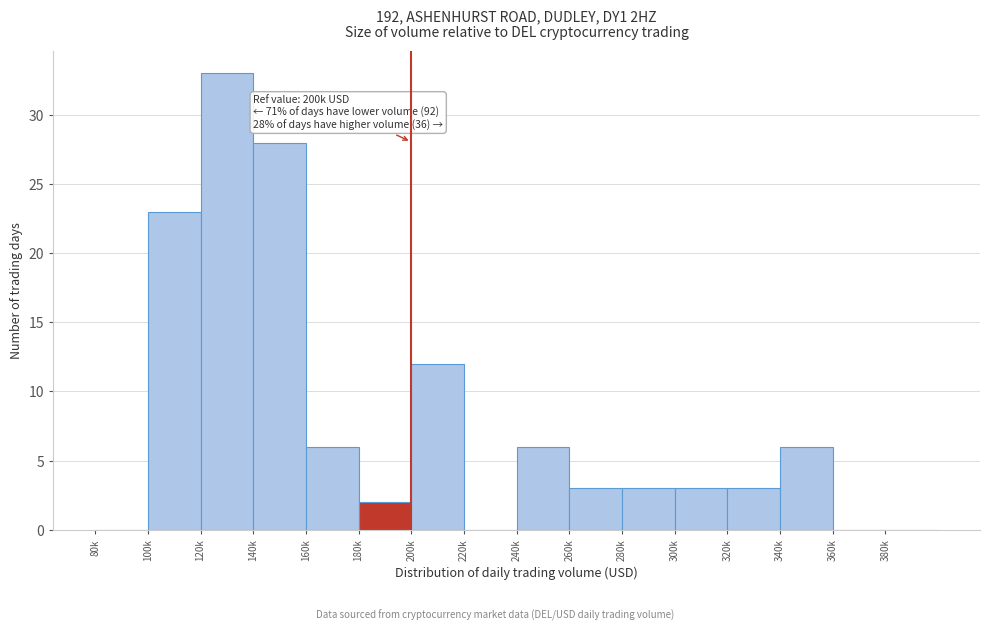

Reading left to right, transcribe all the data shown in this chart.

80k=0	100k=23	120k=33	140k=28	160k=6	180k=2	200k=12	220k=0	240k=6	260k=3	280k=3	300k=3	320k=3	340k=6	360k=0	380k=0